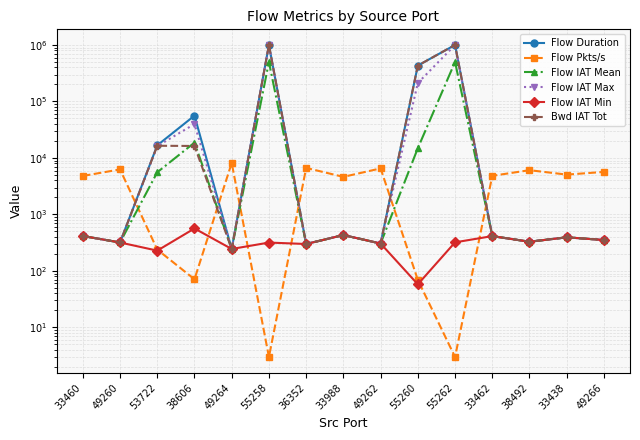

How many interior local peaks does the Flow IAT Mean series have?

5